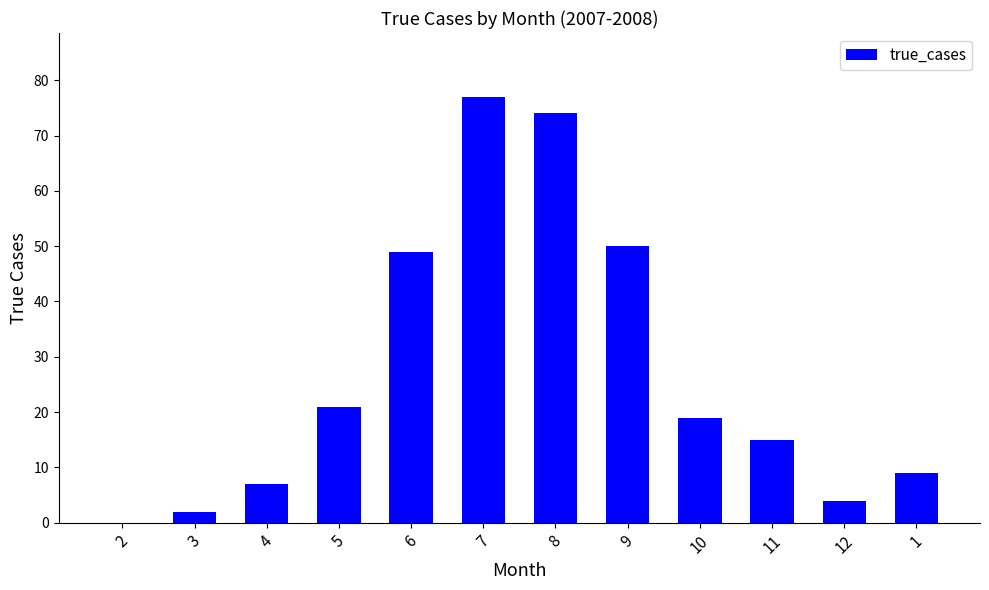

How many data points does each series have?

12